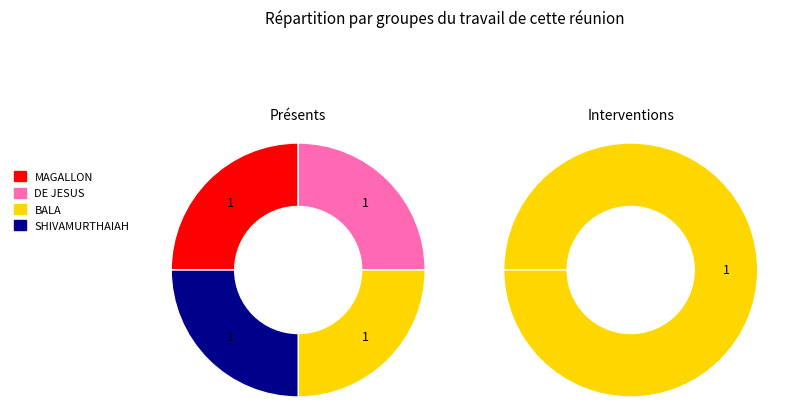

Which slice is the smallest?

MAGALLON